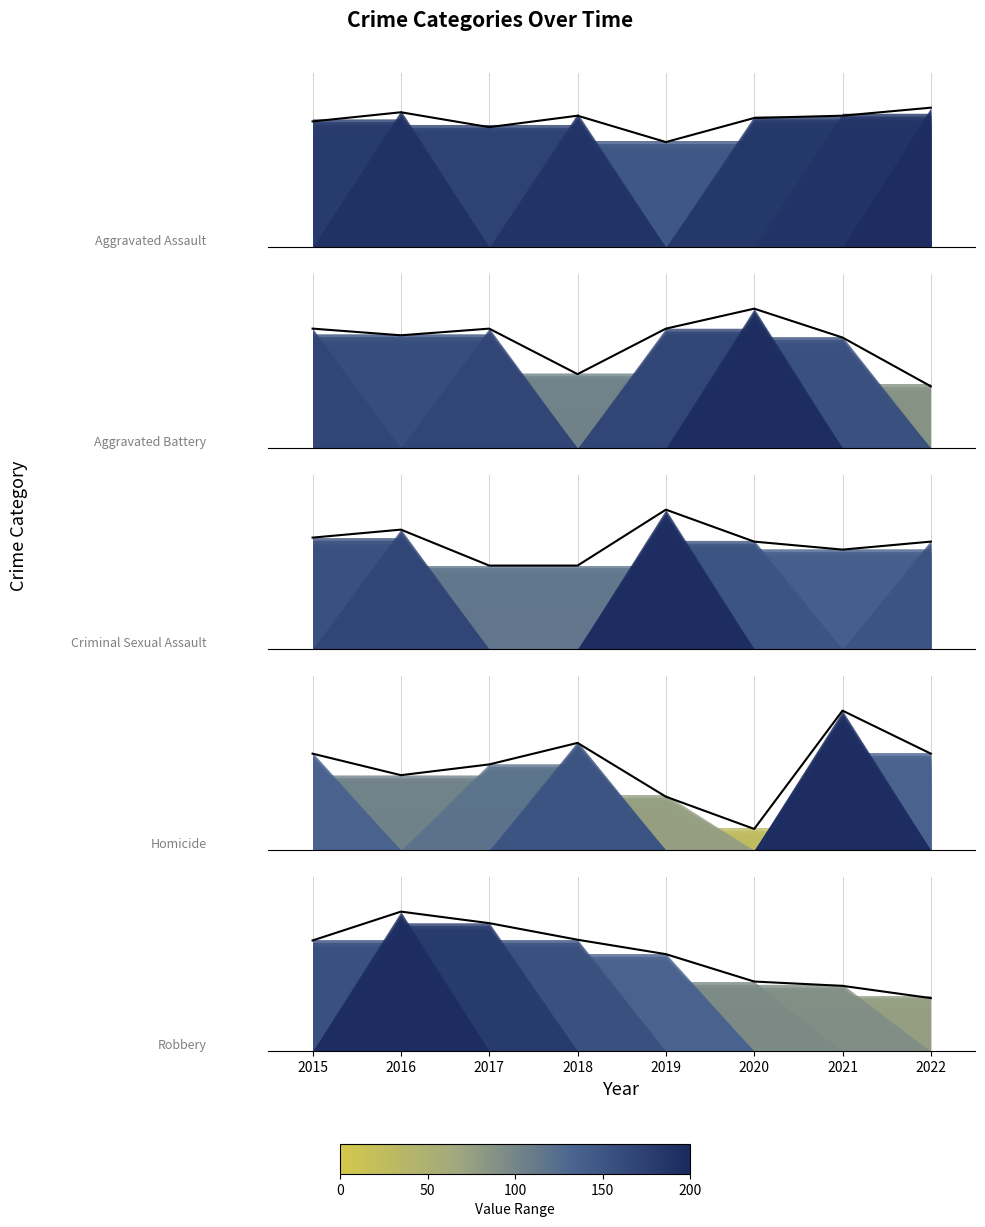

What are all the series names shown in the legend?

Aggravated Assault, Aggravated Battery, Criminal Sexual Assault, Homicide, Robbery